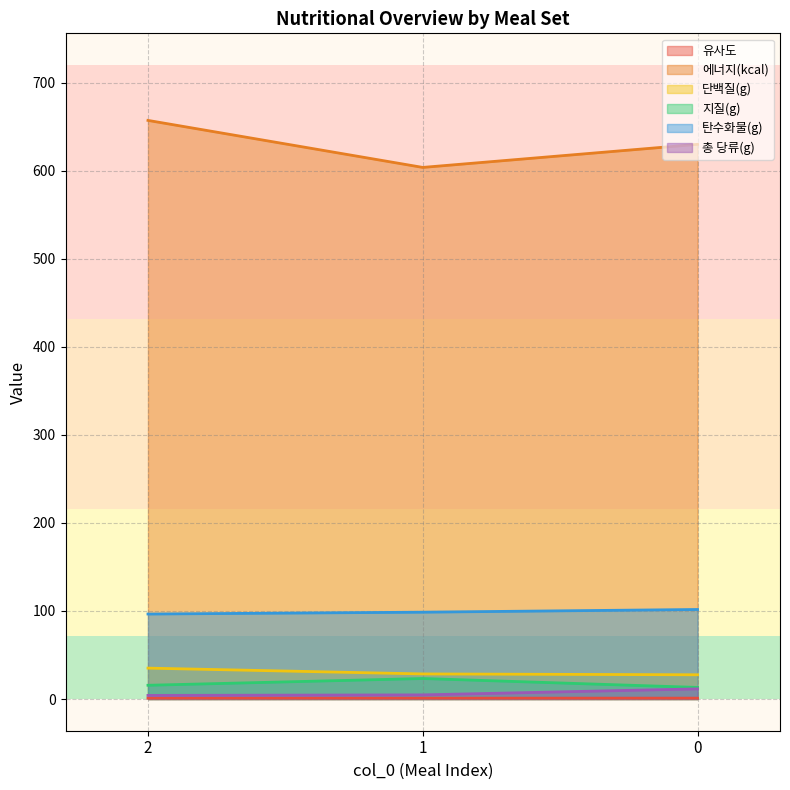

What is the minimum value for 탄수화물(g)?

96.5